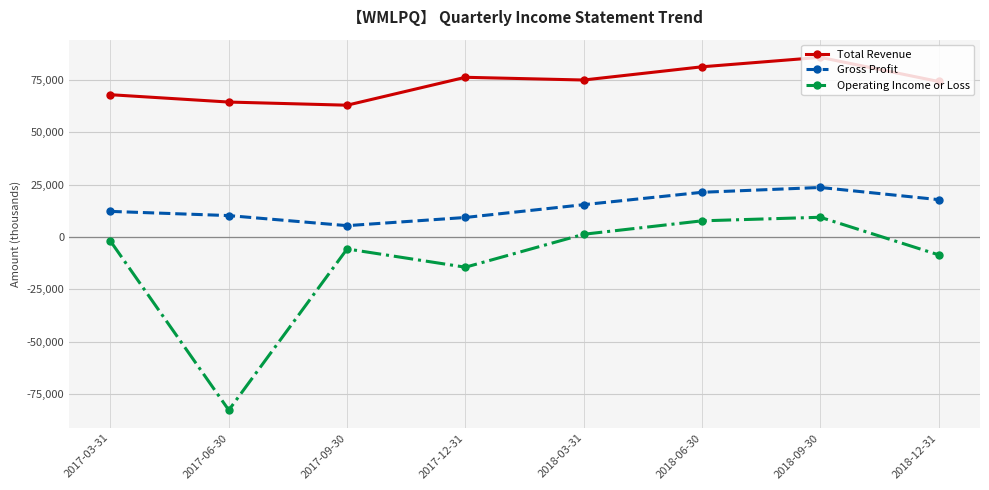

True or false: Total Revenue and Gross Profit cross at least once.

False